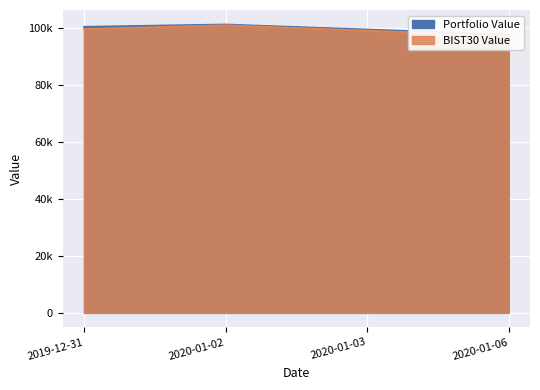

What is the lowest value of the Portfolio Value series?

97833.8